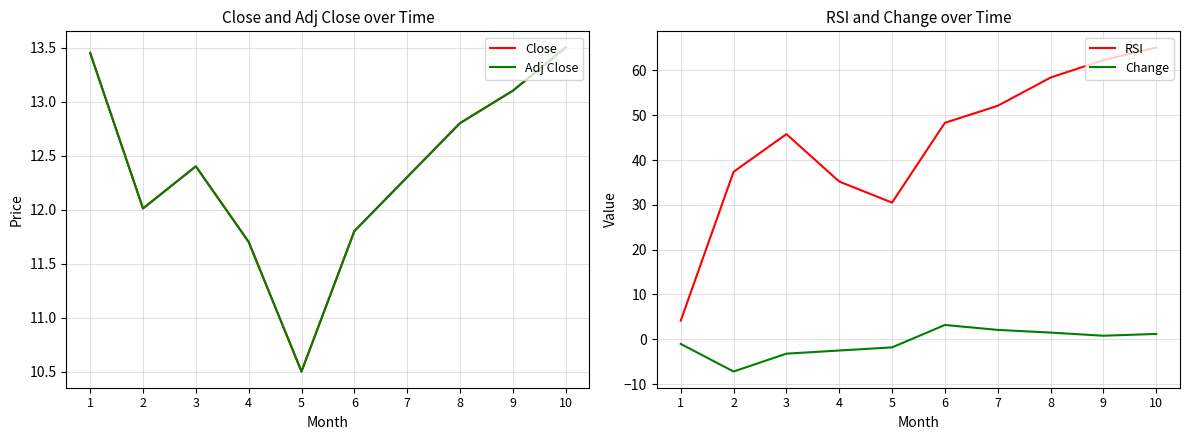

Reading left to right, transcribe all the data shown in this chart.

Close: 1=13.4	2=12.0	3=12.4	4=11.7	5=10.5	6=11.8	7=12.3	8=12.8	9=13.1	10=13.5
Adj Close: 1=13.4	2=12.0	3=12.4	4=11.7	5=10.5	6=11.8	7=12.3	8=12.8	9=13.1	10=13.5
RSI: 1=4.2	2=37.4	3=45.8	4=35.2	5=30.5	6=48.3	7=52.1	8=58.4	9=62.3	10=65.1
Change: 1=-1.0	2=-7.2	3=-3.2	4=-2.5	5=-1.8	6=3.2	7=2.1	8=1.5	9=0.8	10=1.2